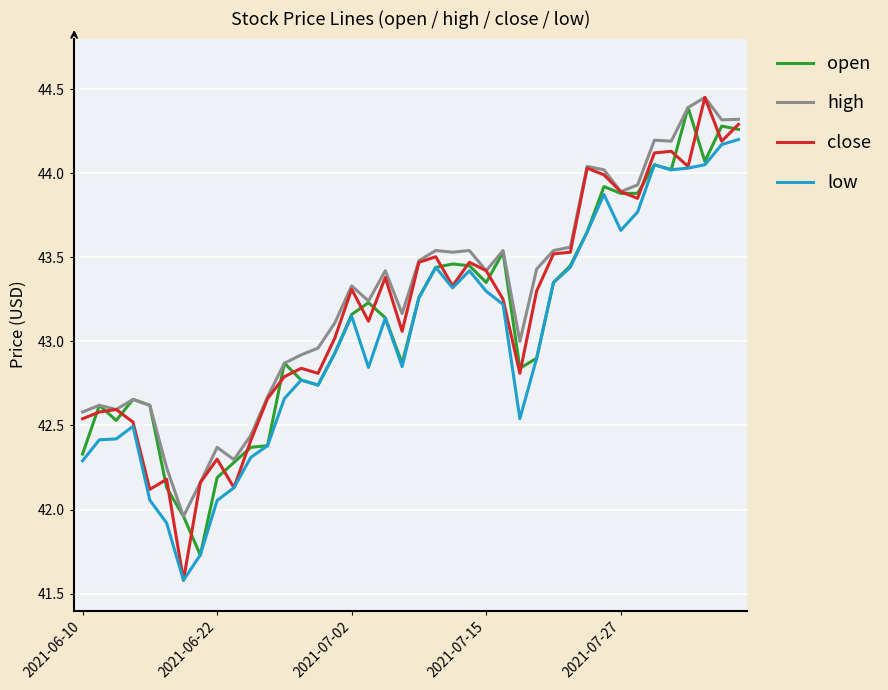

True or false: low and high cross at least once.

False